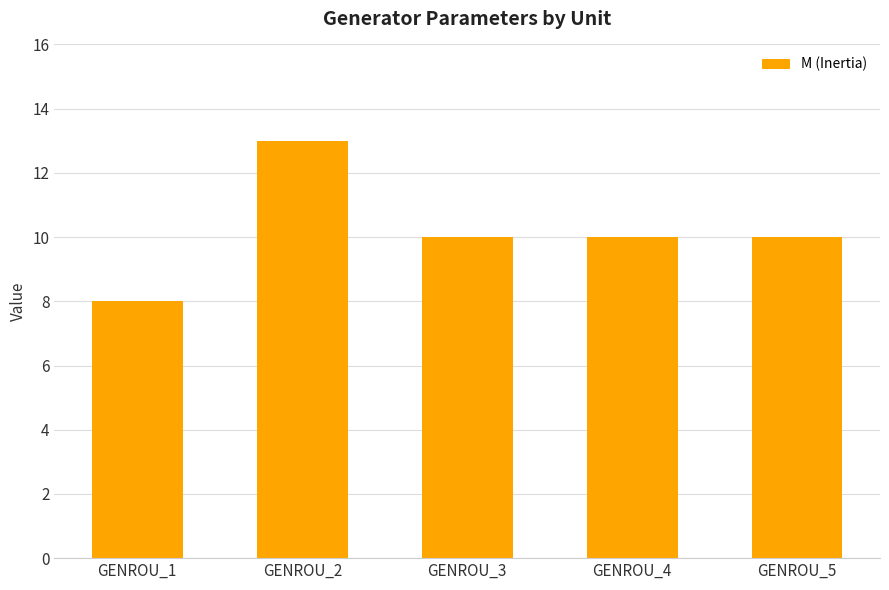

Are the bars grouped side by side (vs. stacked)?

No